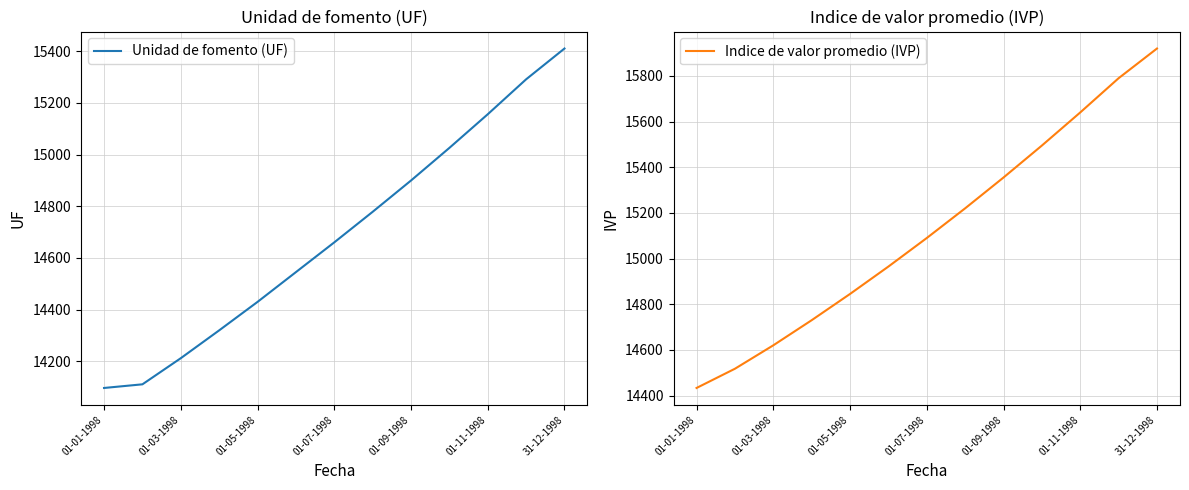

The value of Unidad de fomento (UF) at 11 is 9667.2. True or false?

False